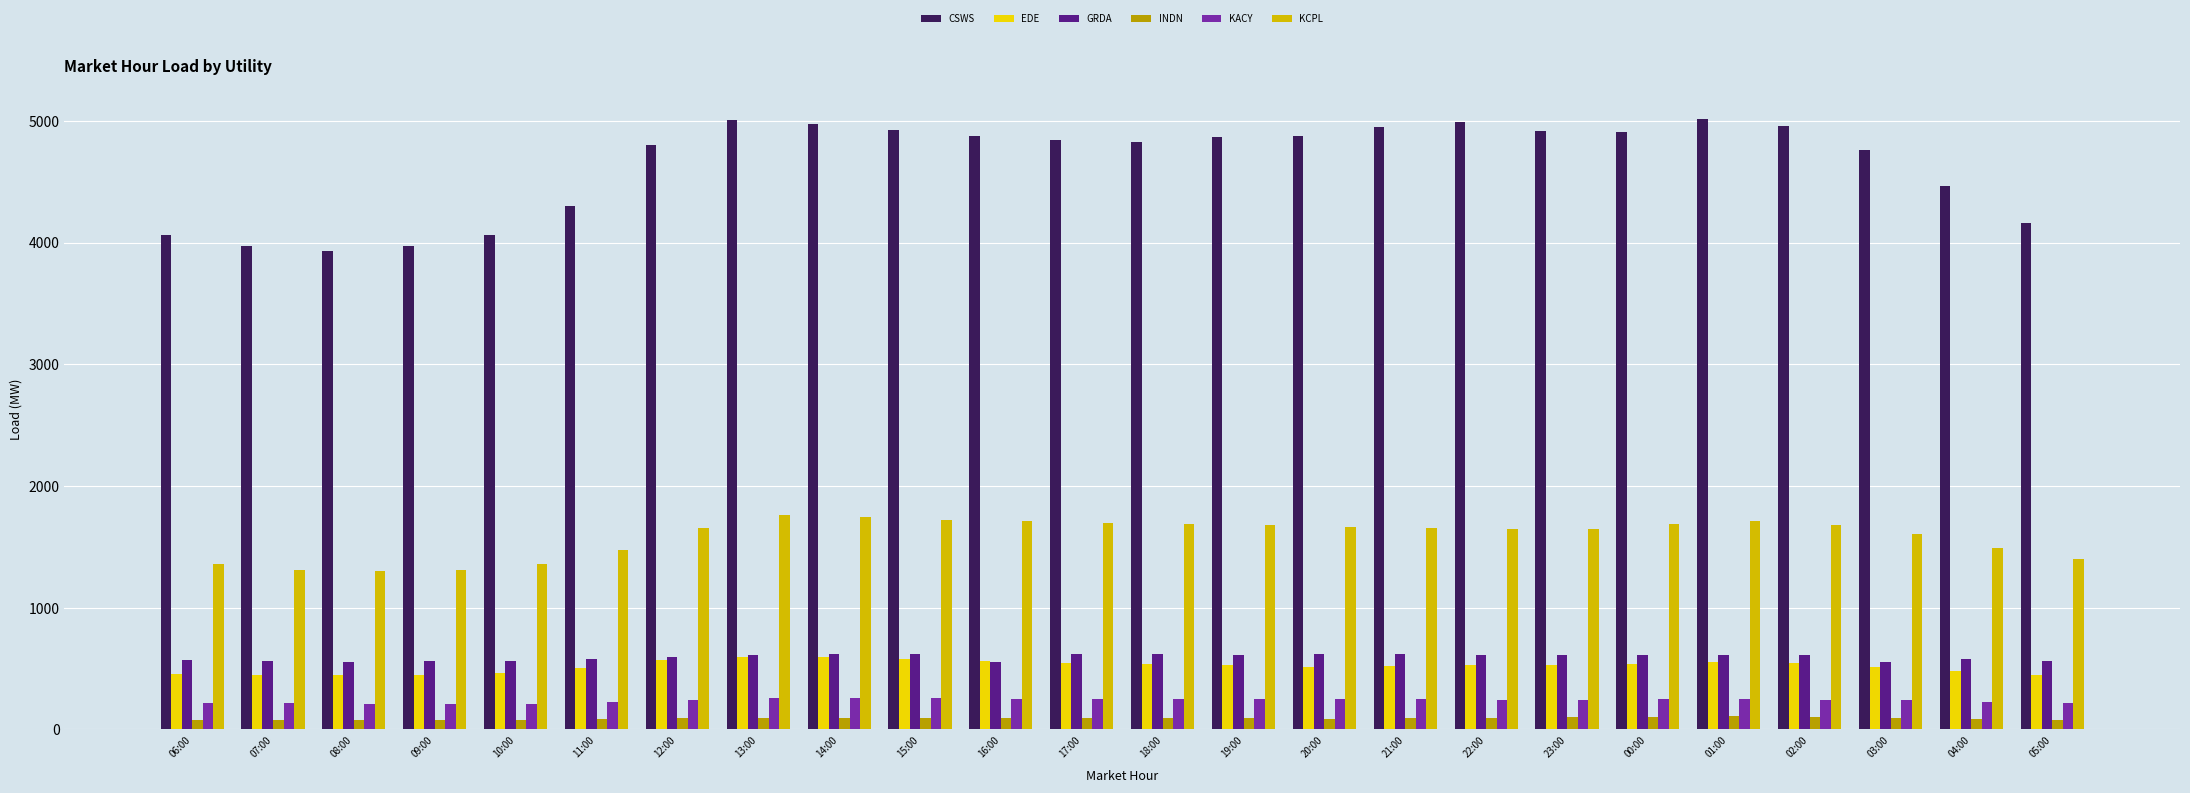

What value does the CSWS series have at 13:00?

5004.7